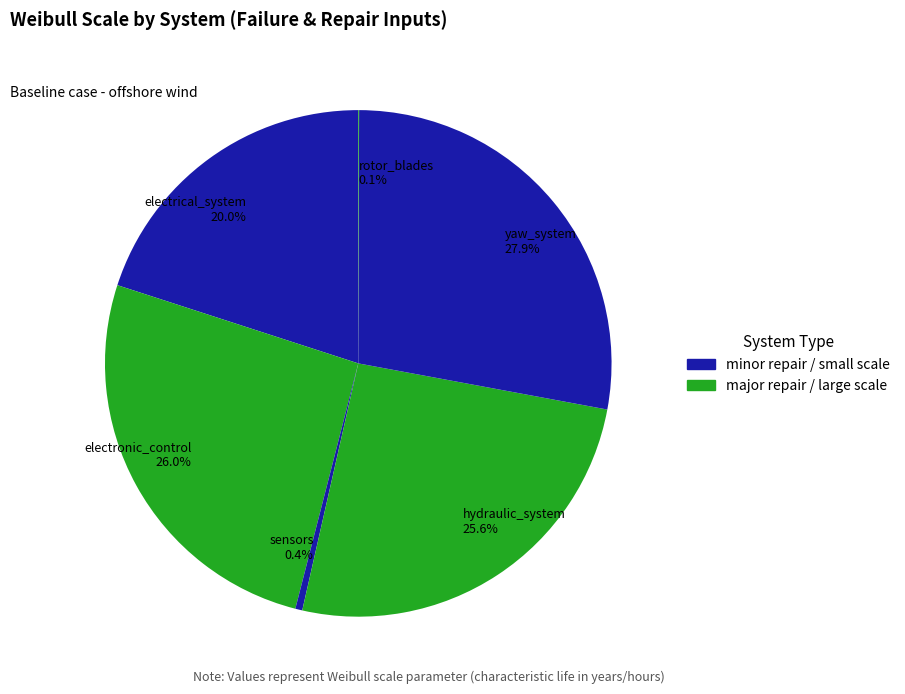

What is the largest slice in the pie chart?

yaw_system 27.9%